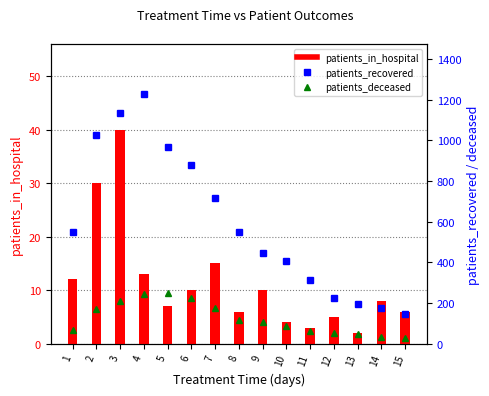

Where is patients_deceased nearest to the value 138?

8